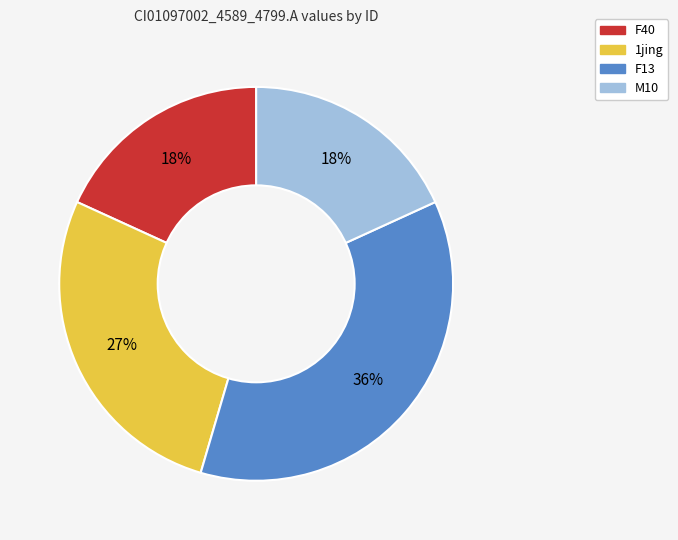

Is there a majority slice in this chart?

No